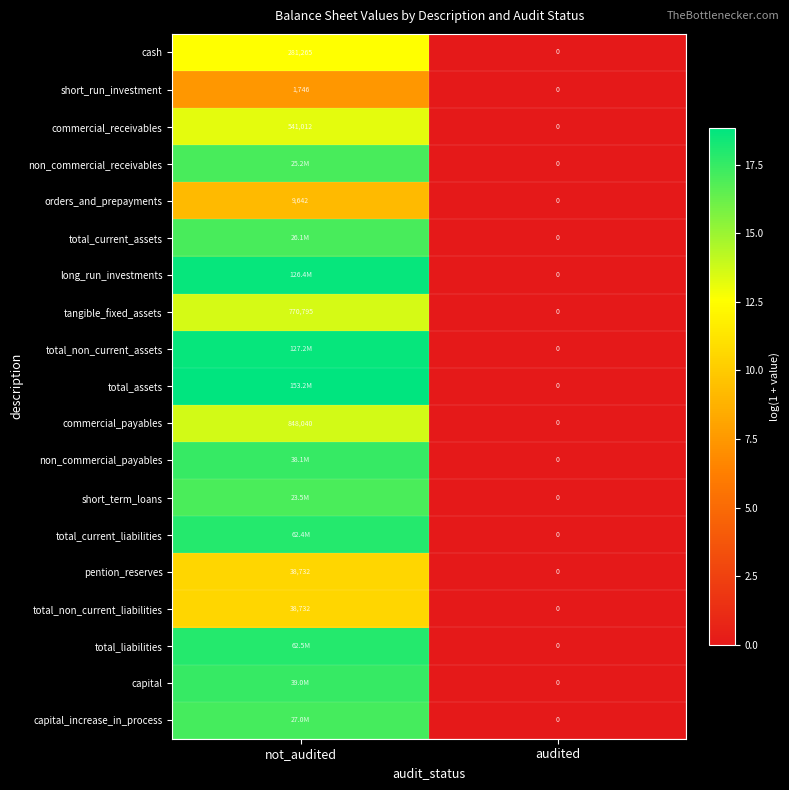

Is the value of pention_reserves at not_audited greater than the value of non_commercial_payables at audited?

Yes